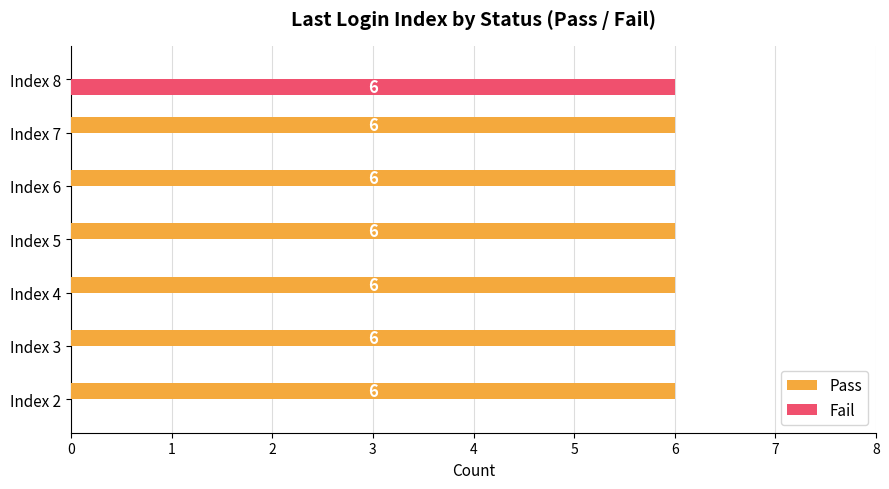

How many Fail values are between 0 and 1?

6